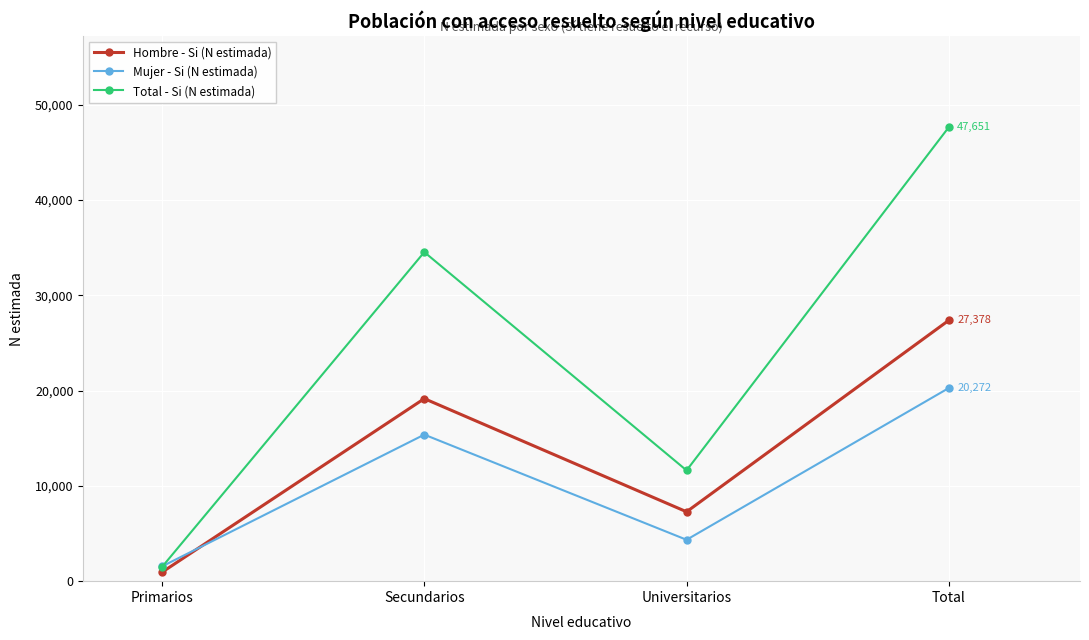

How many lines are shown in the chart?

3